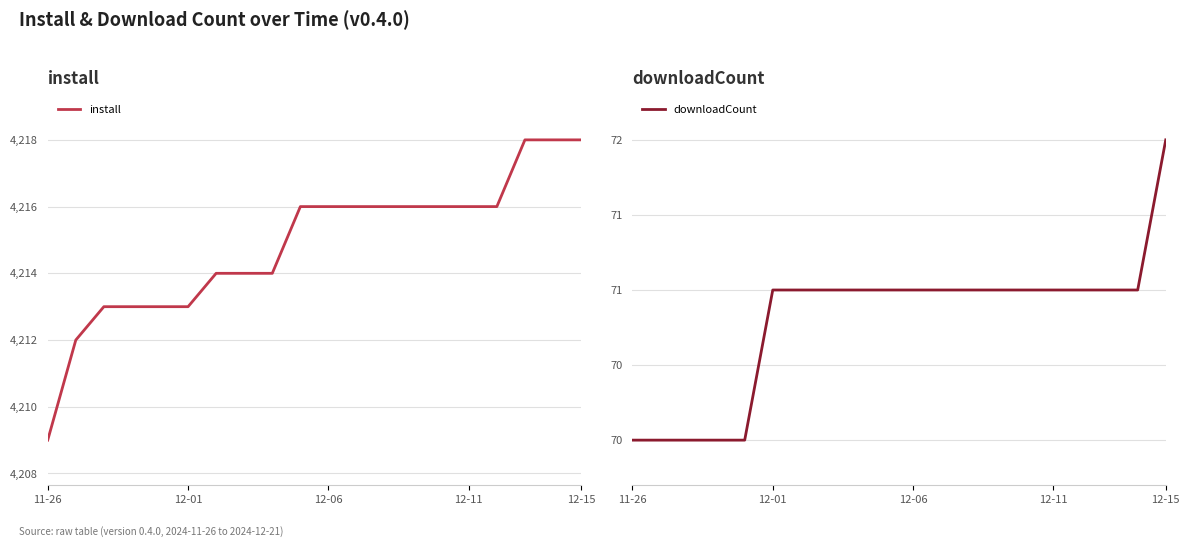

How many lines are shown in the chart?

2